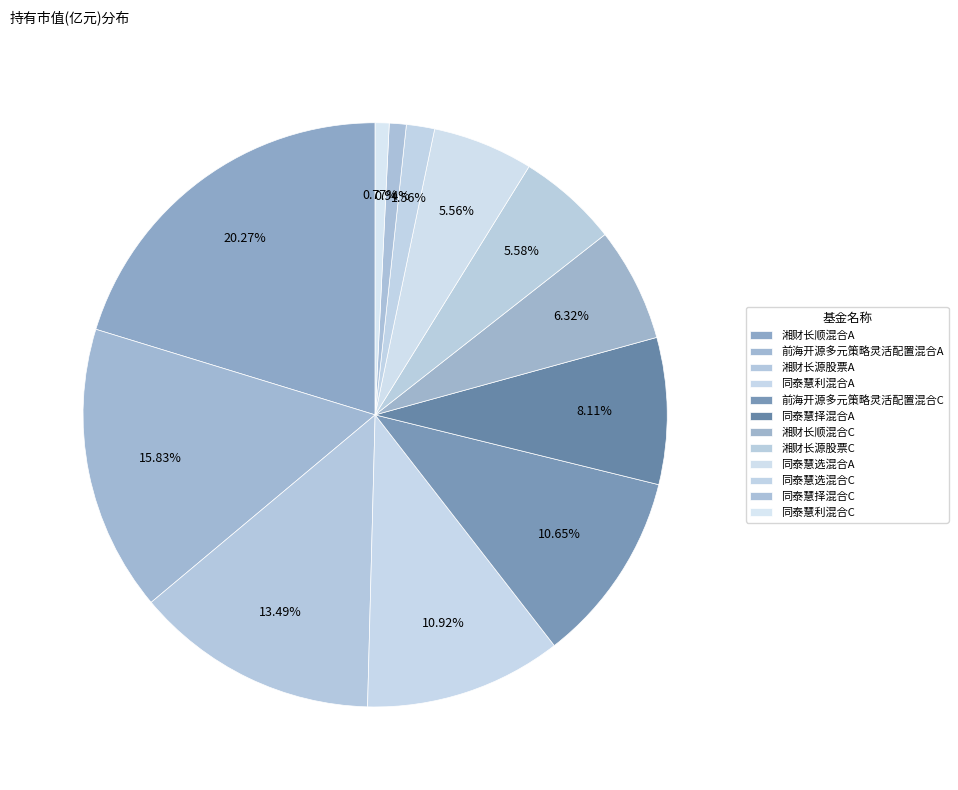

What is the largest slice in the pie chart?

湘财长顺混合A